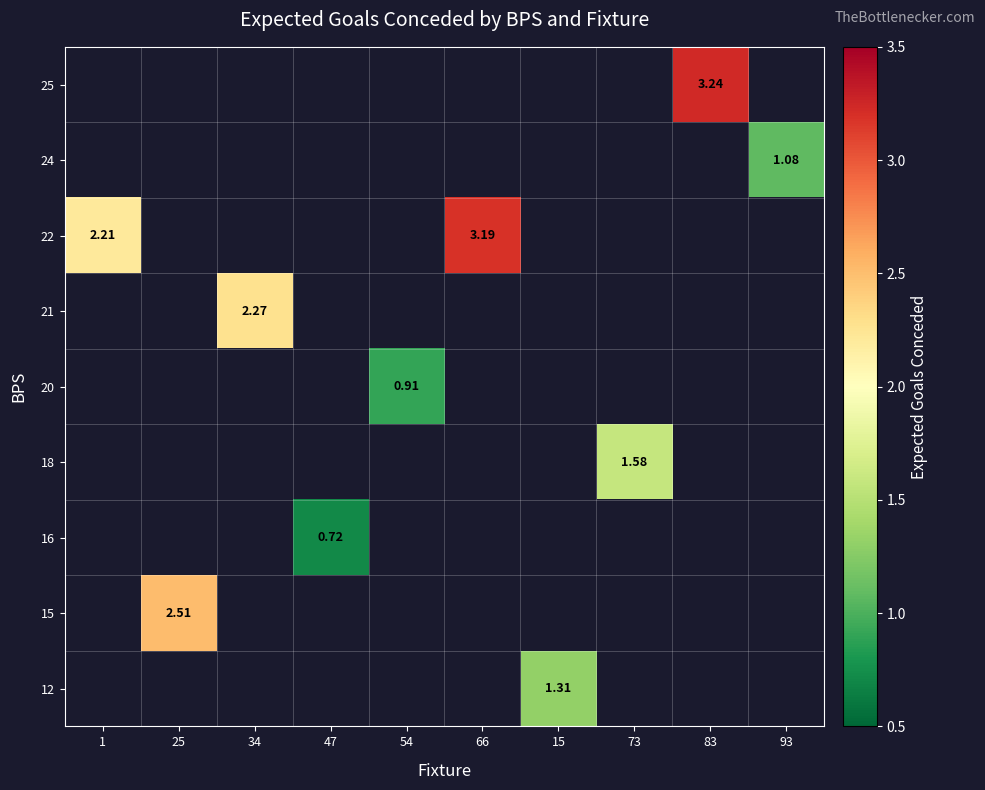

Which series has the largest range (max minus min)?

22